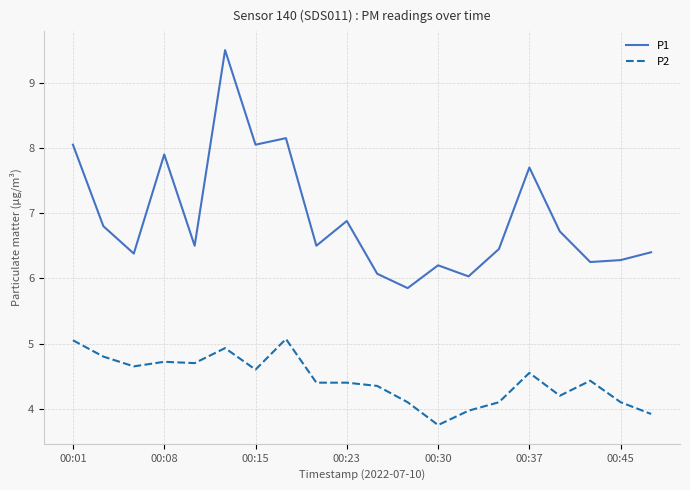

What is the difference between the maximum and minimum values in the P2 series?

1.3